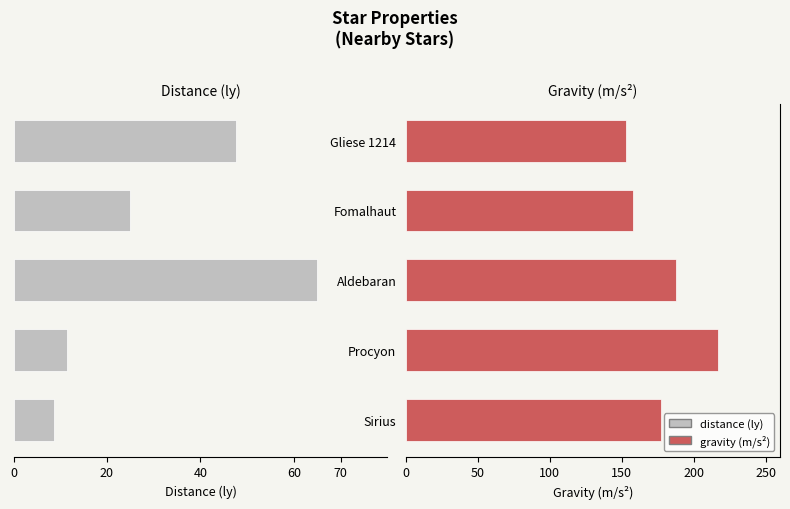

What is the difference between the maximum and minimum values in the gravity series?

64.0